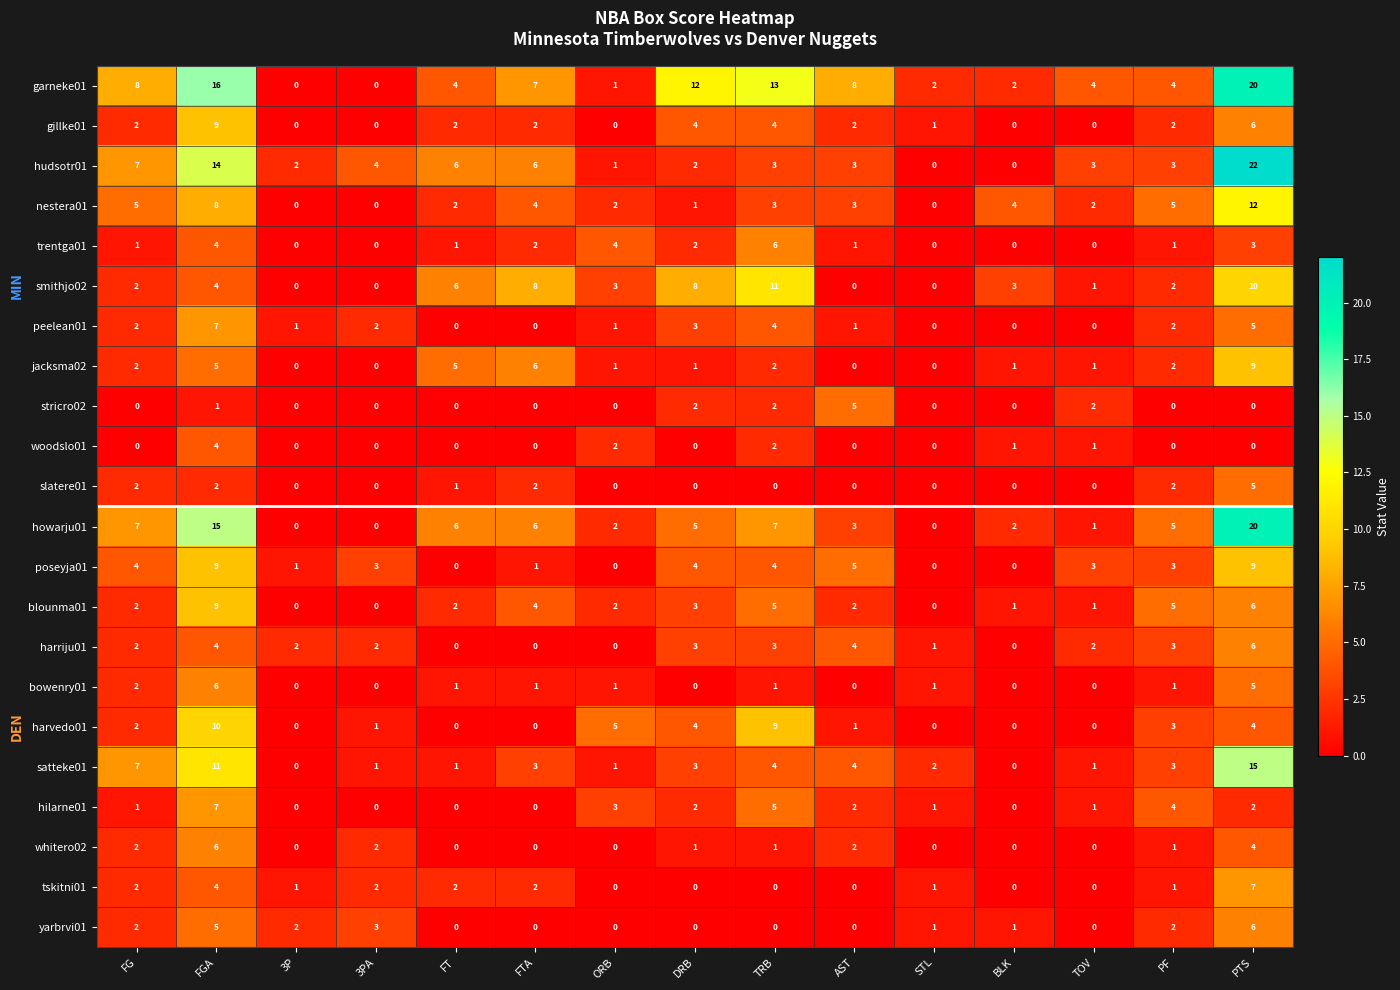

What is the sum of the slatere01 values at PTS and ORB?

5